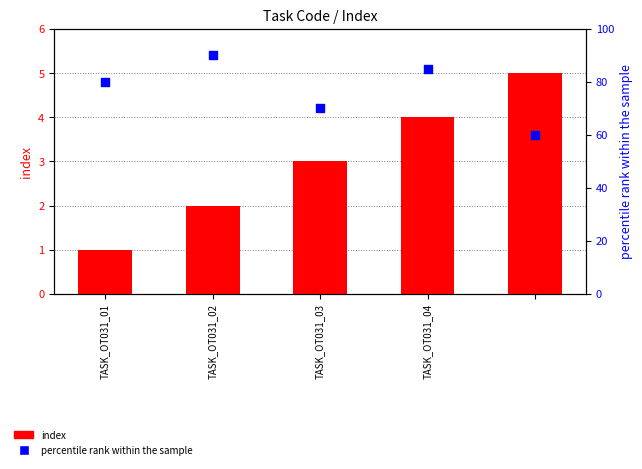

Which series contains the highest Y value?

percentile rank within the sample